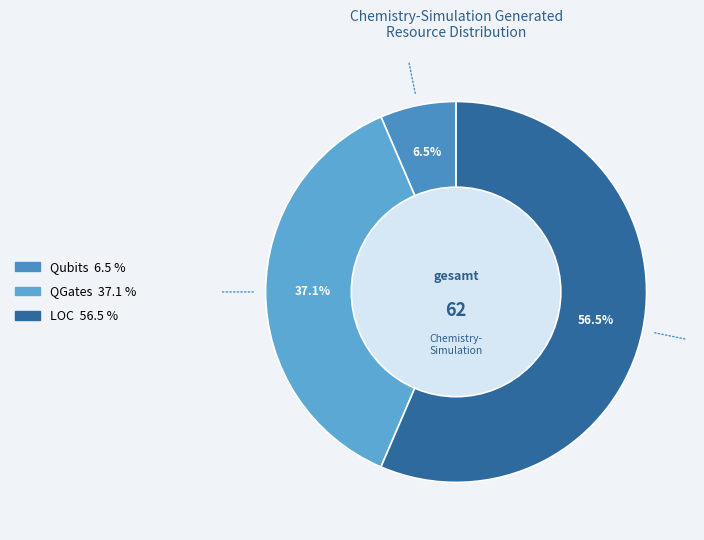

Which slice is the smallest?

Qubits